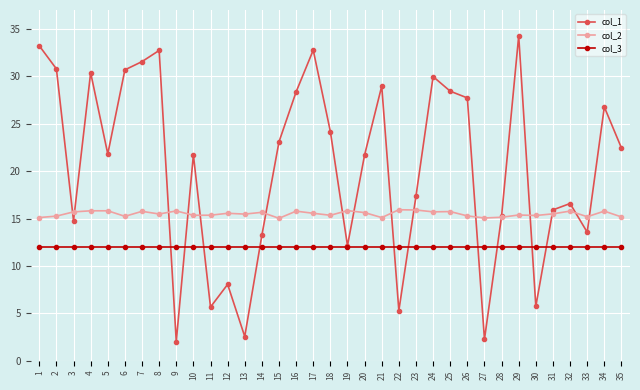

How many intersections are there between col_2 and col_1?

16